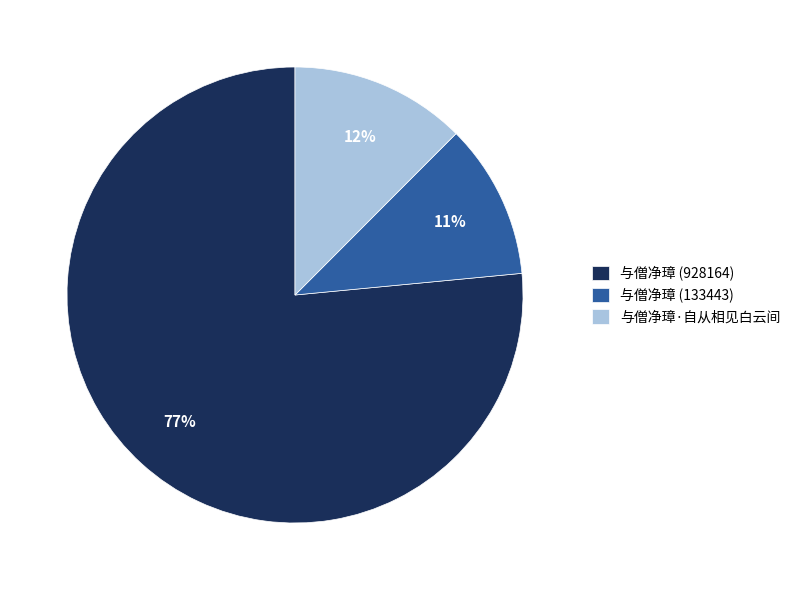

Is 与僧净璋 (133443) the majority of the pie?

No